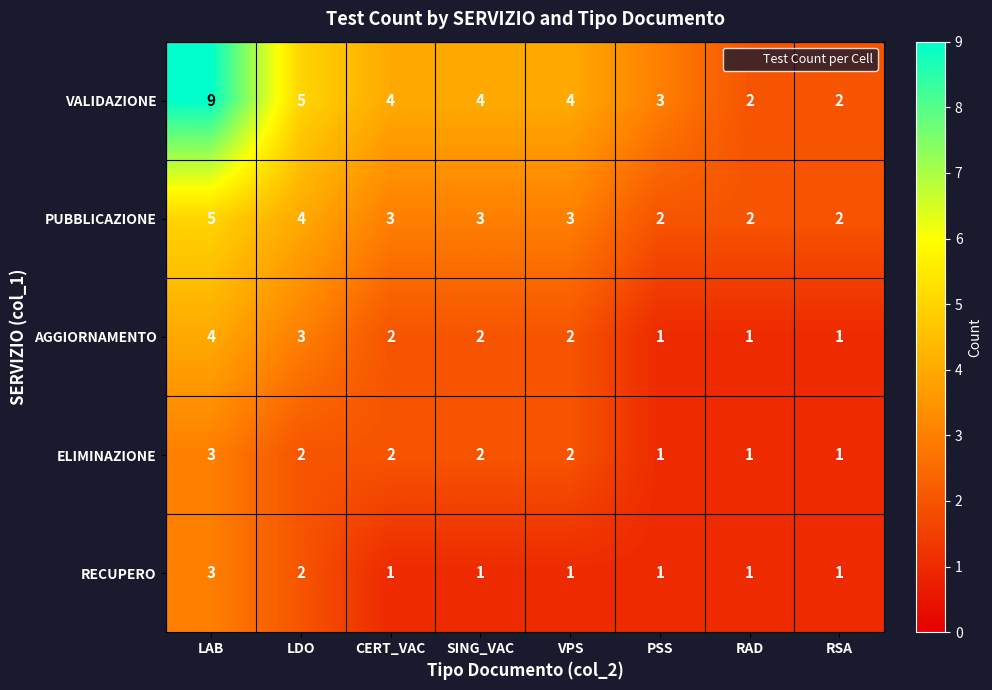

Which series has the largest total across all categories?

VALIDAZIONE